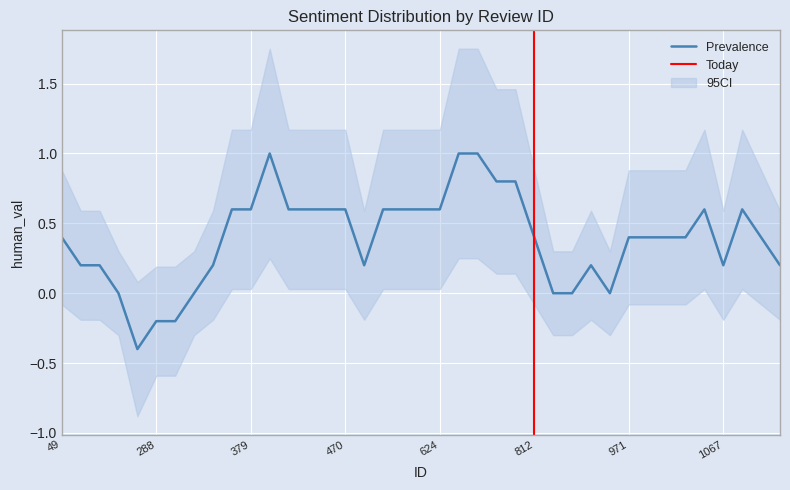

Is it true that Prevalence equals 0.2 at 1067?

True